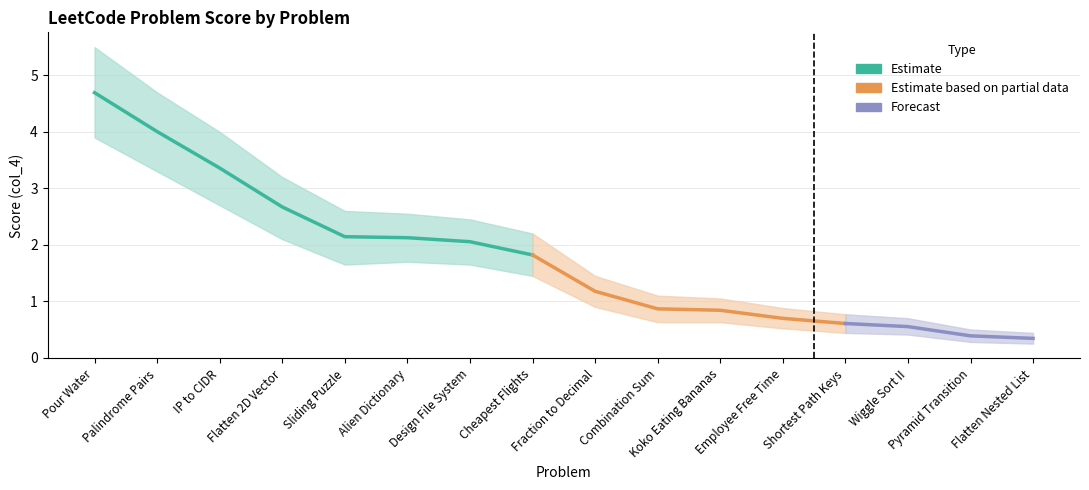

True or false: lower and upper cross at least once.

False